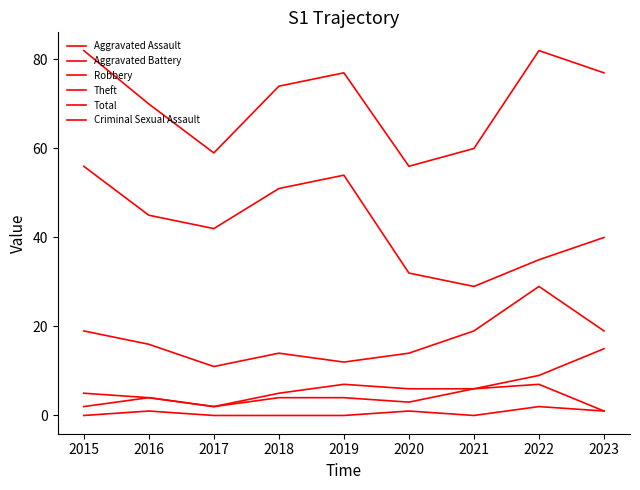

What is the value of the Aggravated Battery point at the 5th from the left?

7